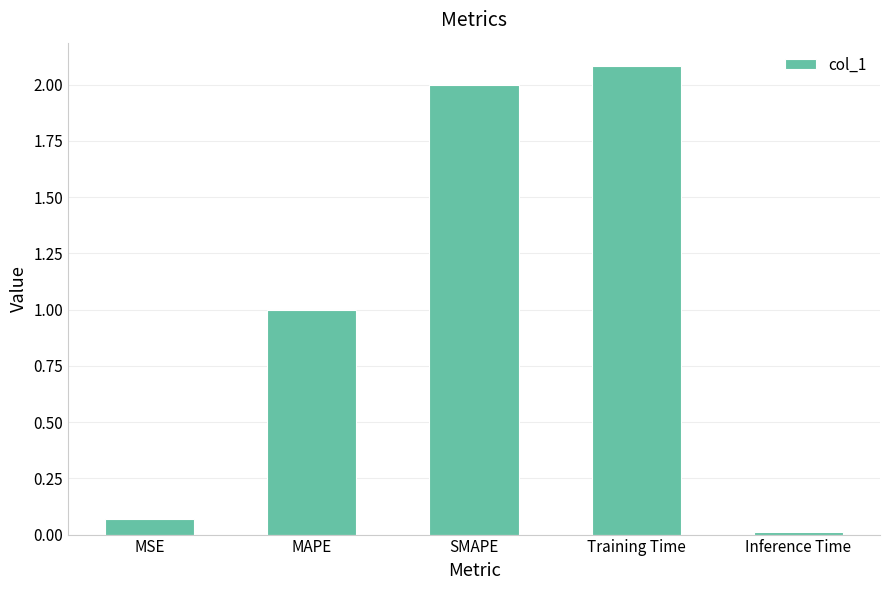

List the labels in order of value, largest first.

Training Time, SMAPE, MAPE, MSE, Inference Time